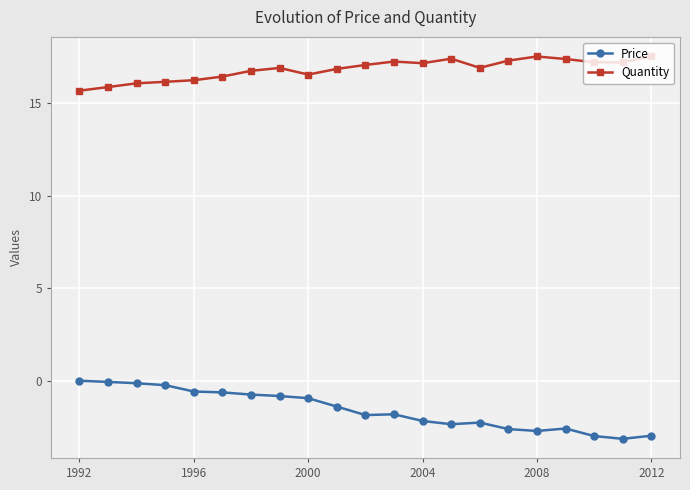

True or false: Price has more than 2 interior local peaks.

True